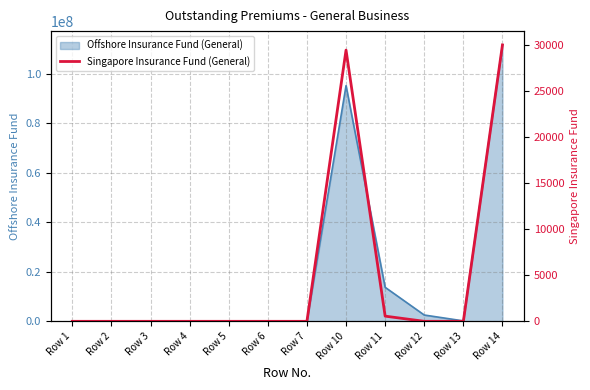

Which label corresponds to the smallest value in the chart?

Row 1